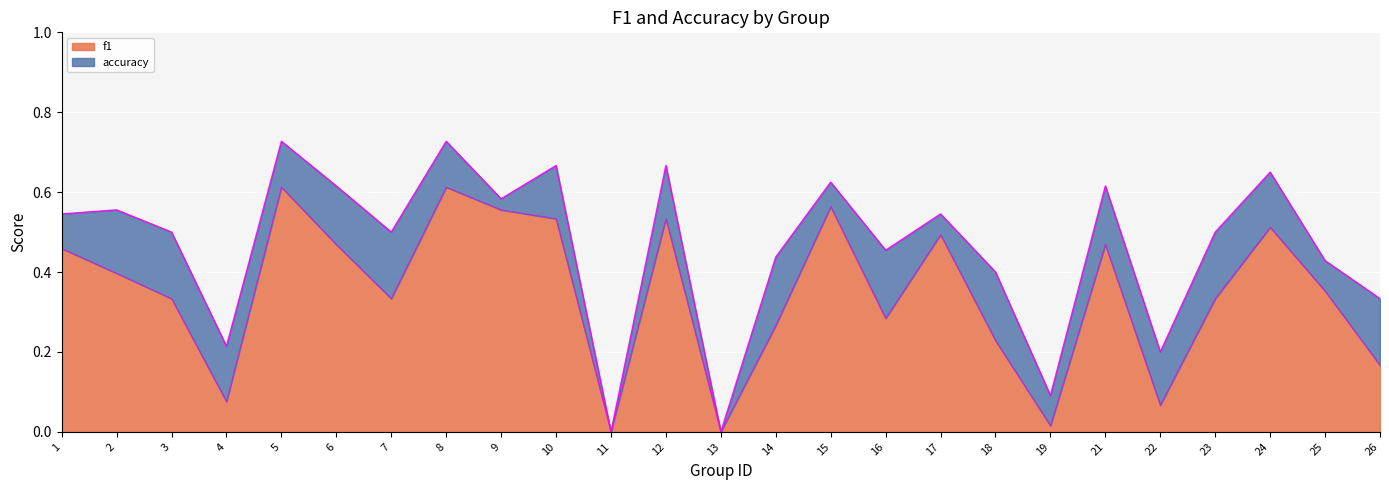

True or false: accuracy has more than 0 interior local peaks.

True